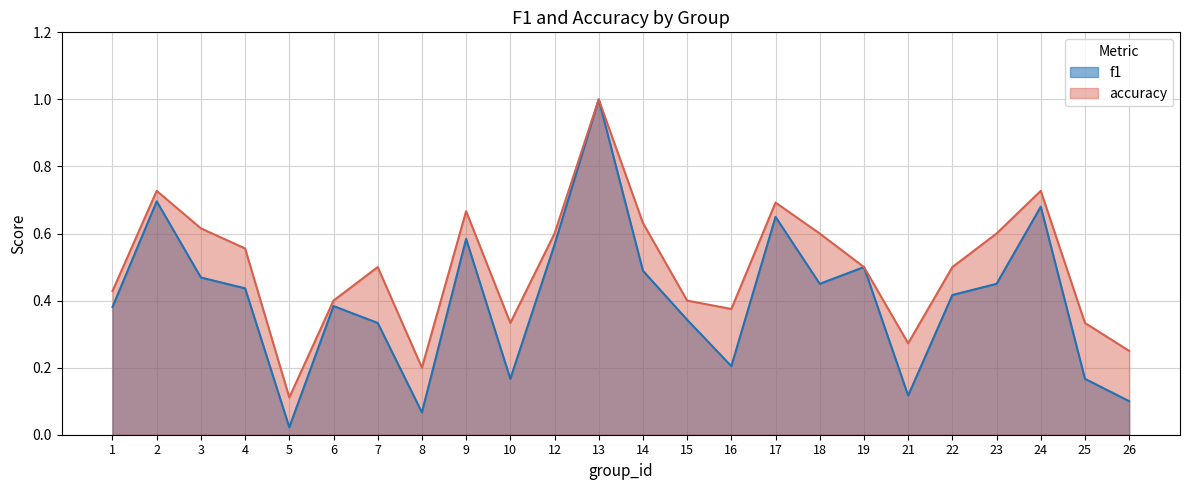

List the labels in order of accuracy value, largest first.

13, 2, 24, 17, 9, 14, 3, 12, 18, 23, 4, 7, 19, 22, 1, 6, 15, 16, 10, 25, 21, 26, 8, 5